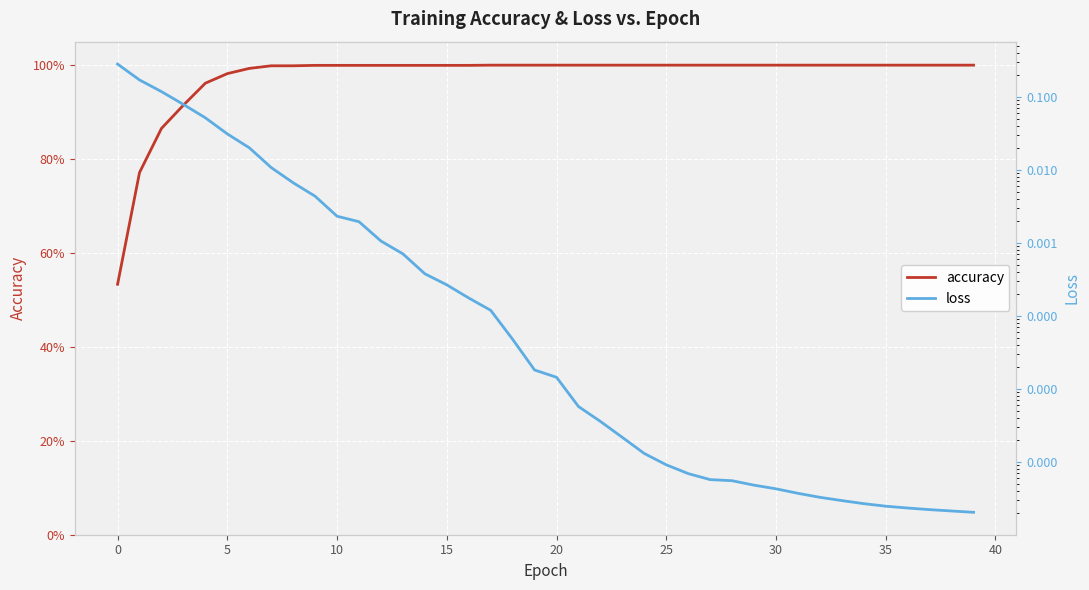

The accuracy series shows 1.0 at 35. True or false?

True